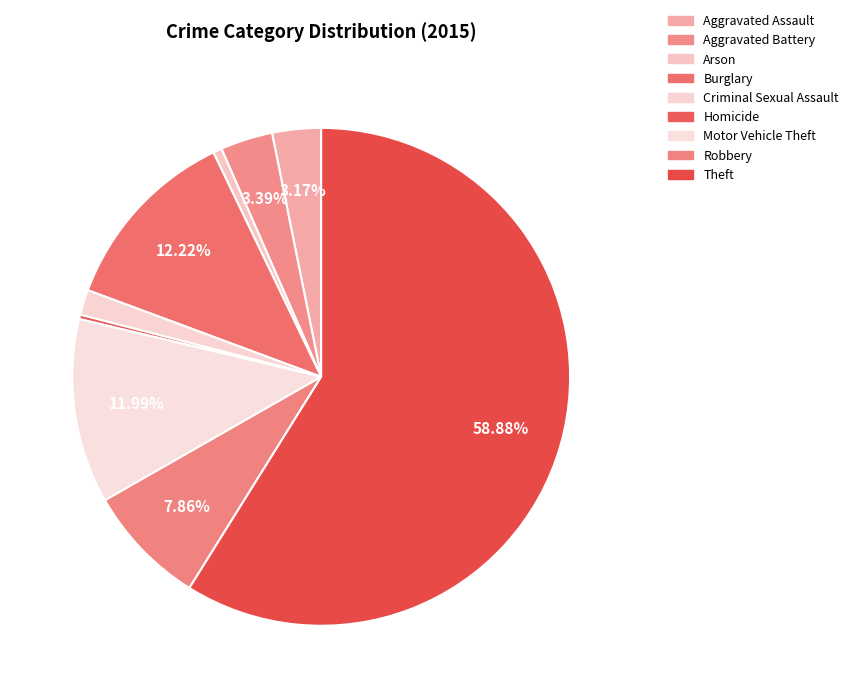

To the nearest percent, what is the combined percentage of Aggravated Battery and Motor Vehicle Theft?

15%